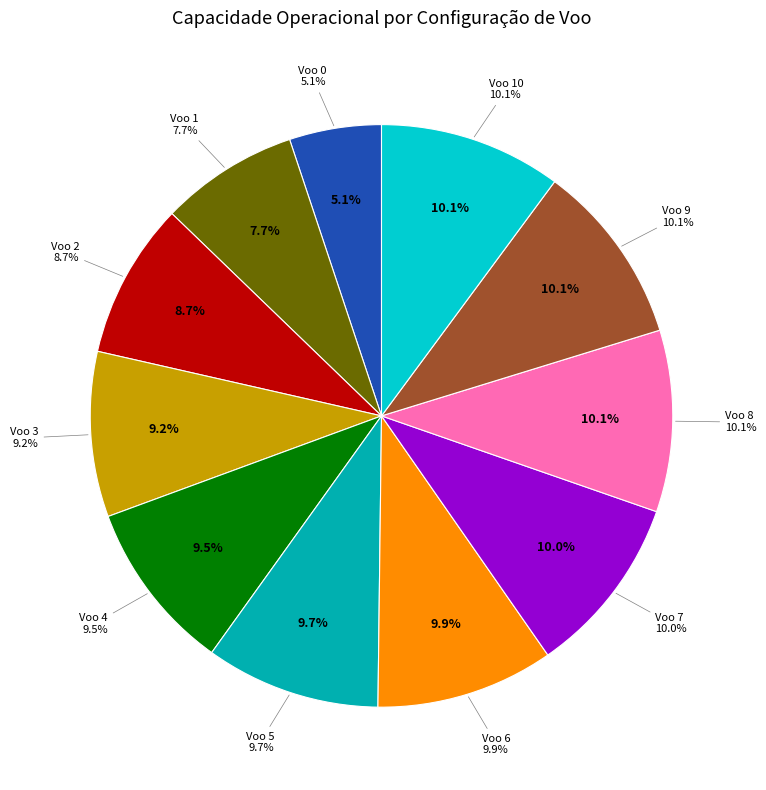

Which category has the biggest portion of the pie?

Voo 10